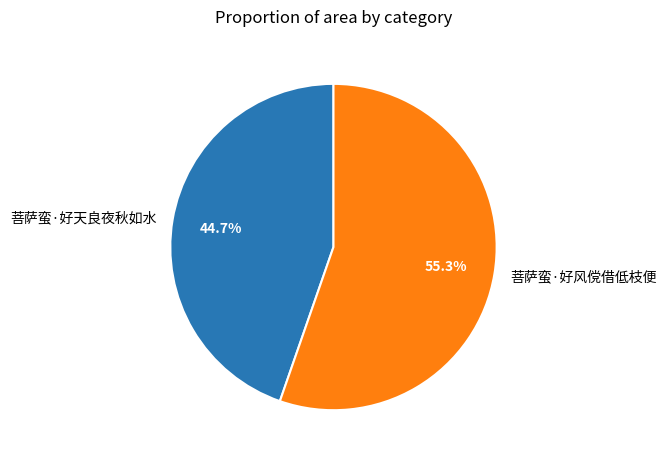

To the nearest percent, what portion does 菩萨蛮·好天良夜秋如水 represent?

45%